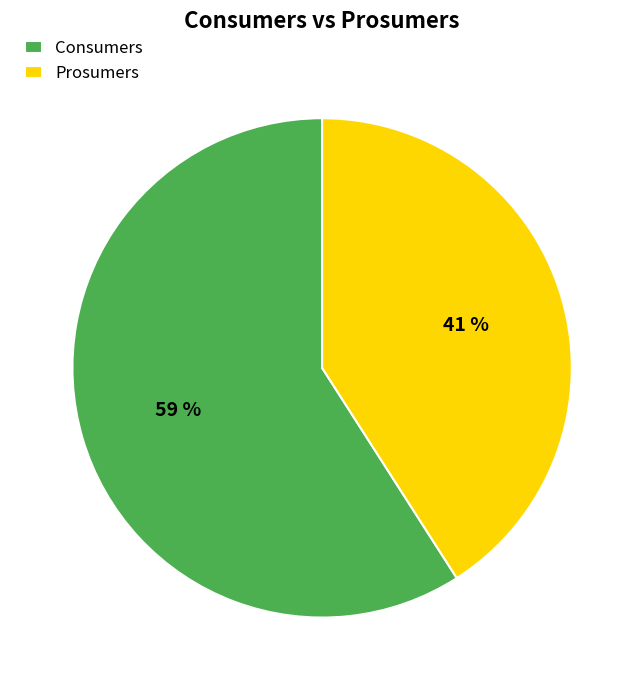

To the nearest percent, what is the difference between the largest and smallest slice percentages?

18%